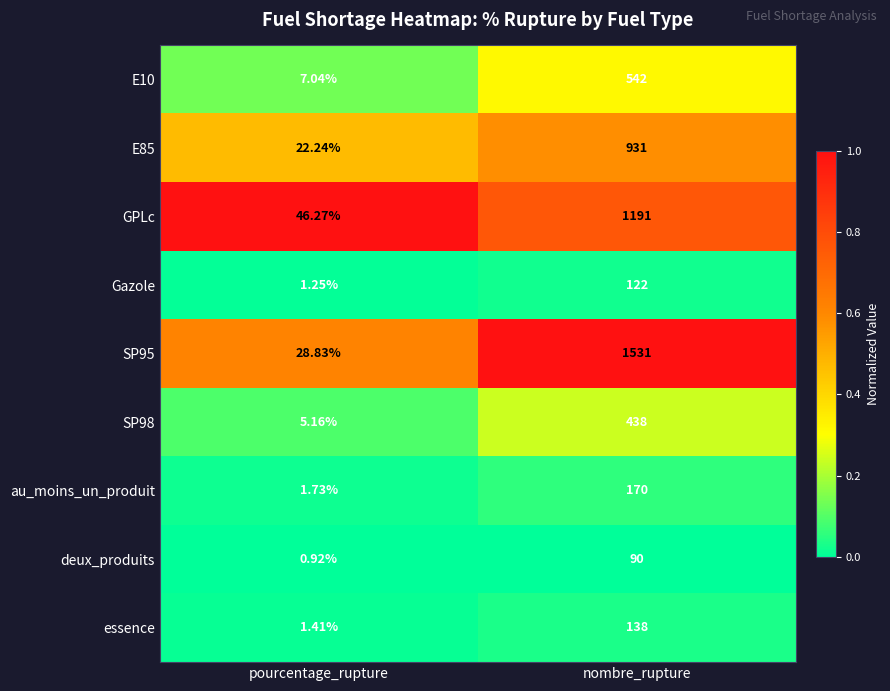

Between pourcentage_rupture and nombre_rupture, which series saw the biggest shift?

SP95